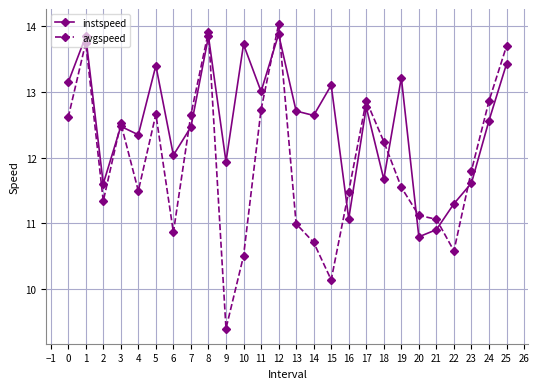

Which series has the largest total across all categories?

instspeed